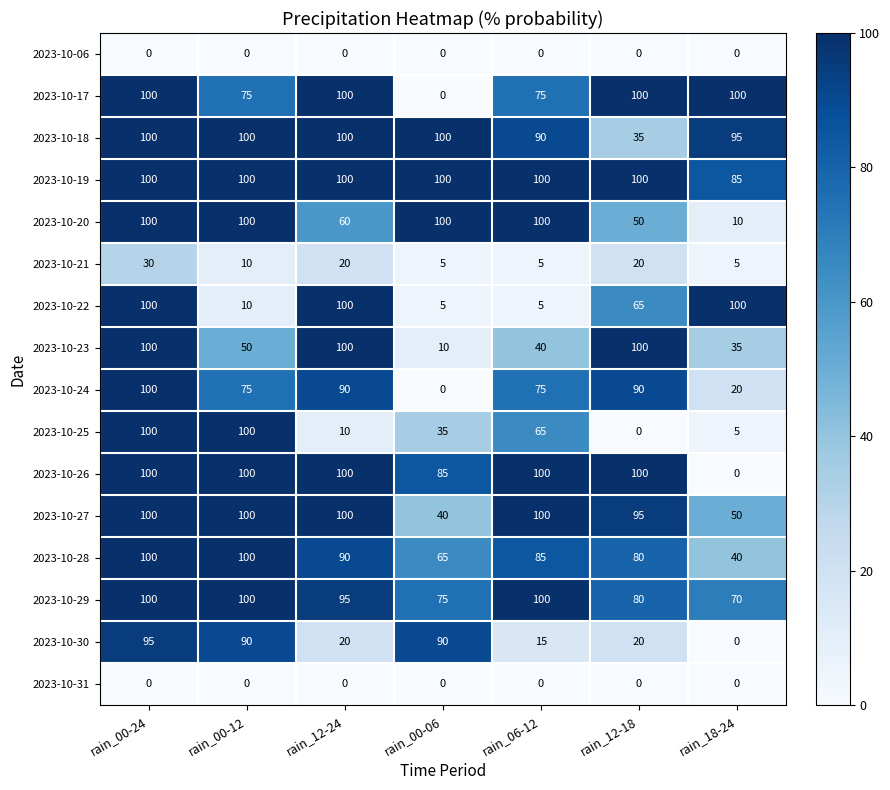

What is the maximum value shown in the chart?

100